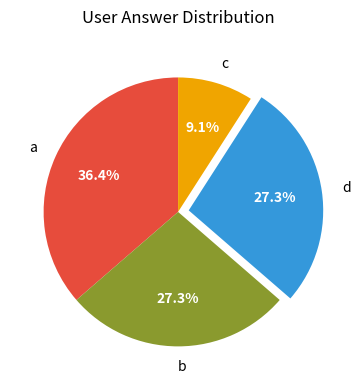

Do a and b together represent more than half of the pie?

Yes